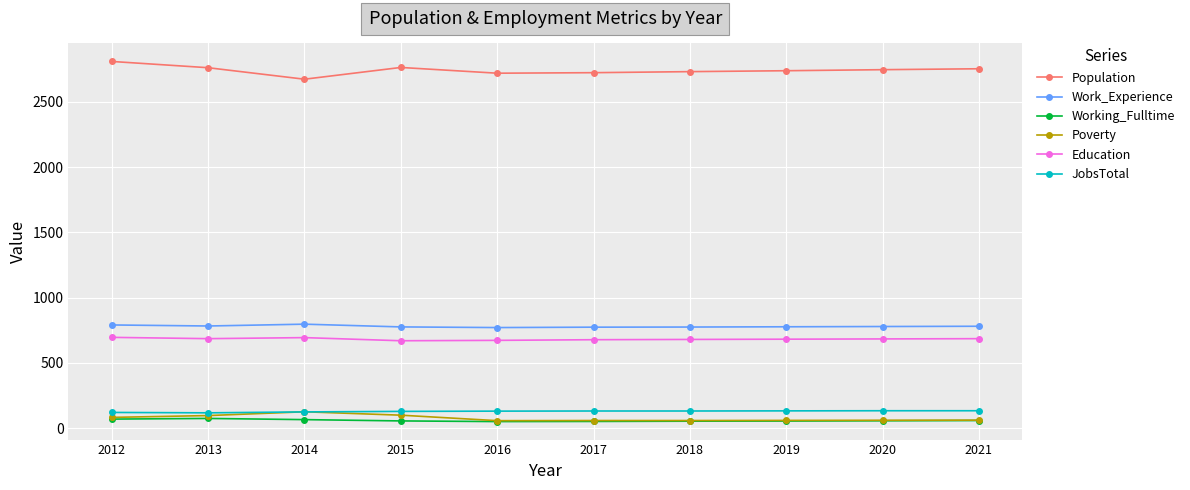

What are all the series names shown in the legend?

Population, Work_Experience, Working_Fulltime, Poverty, Education, JobsTotal